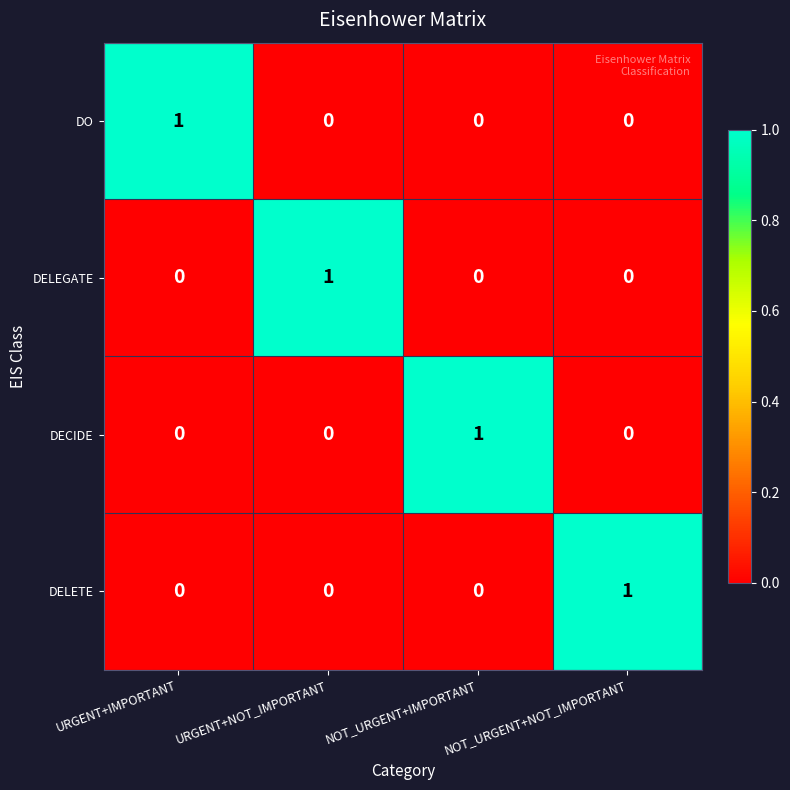

How many data points does each series have?

4